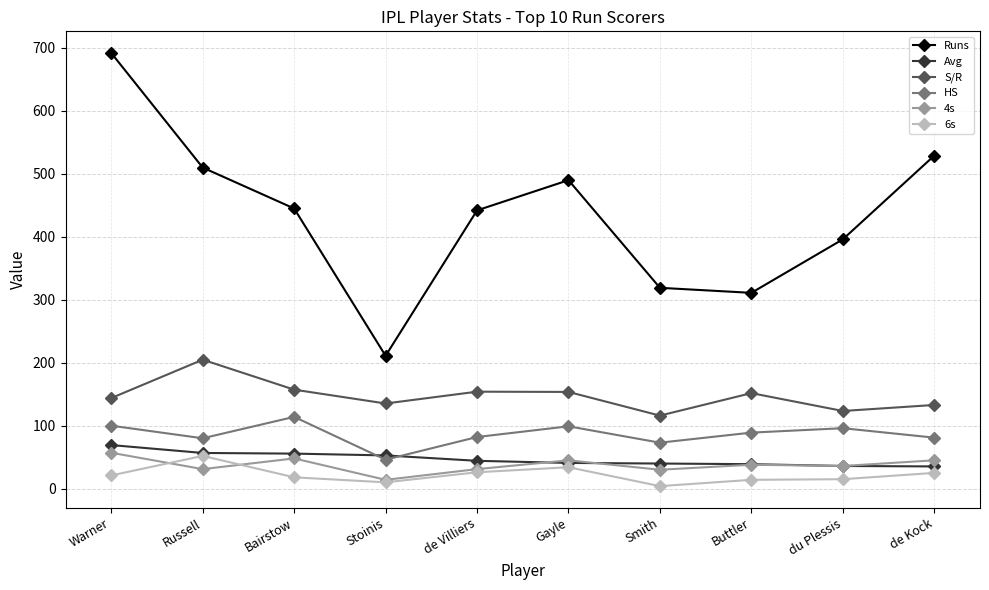

What is the spread (max minus min) of values at de Villiers?

416.0